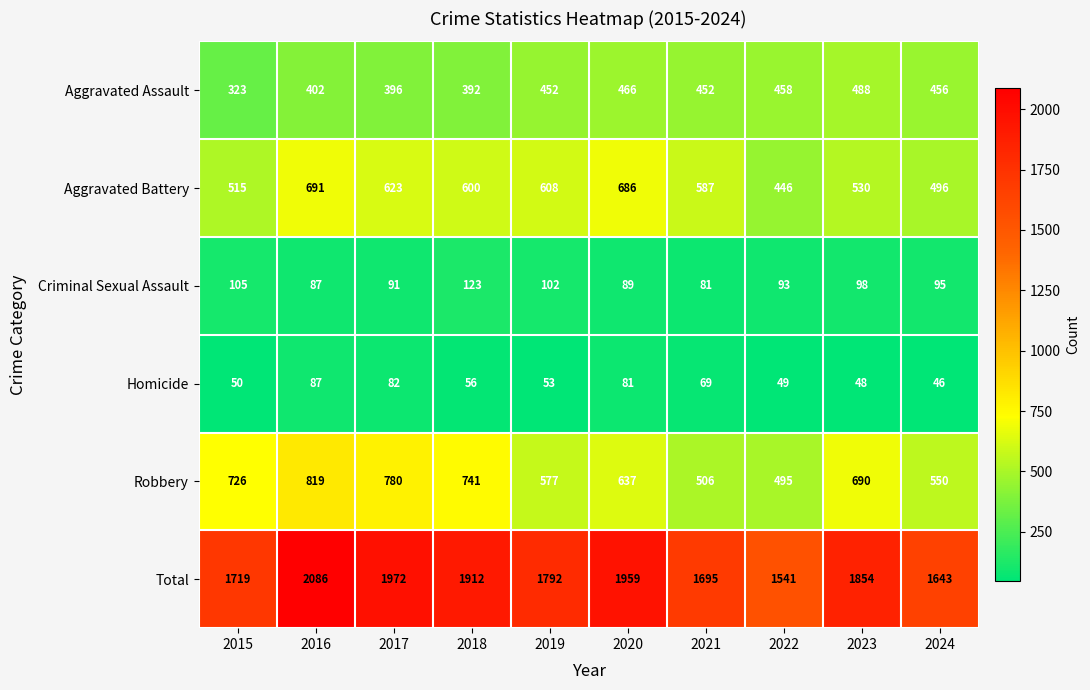

Rank the series at 2019 from lowest to highest value.

Homicide, Criminal Sexual Assault, Aggravated Assault, Robbery, Aggravated Battery, Total